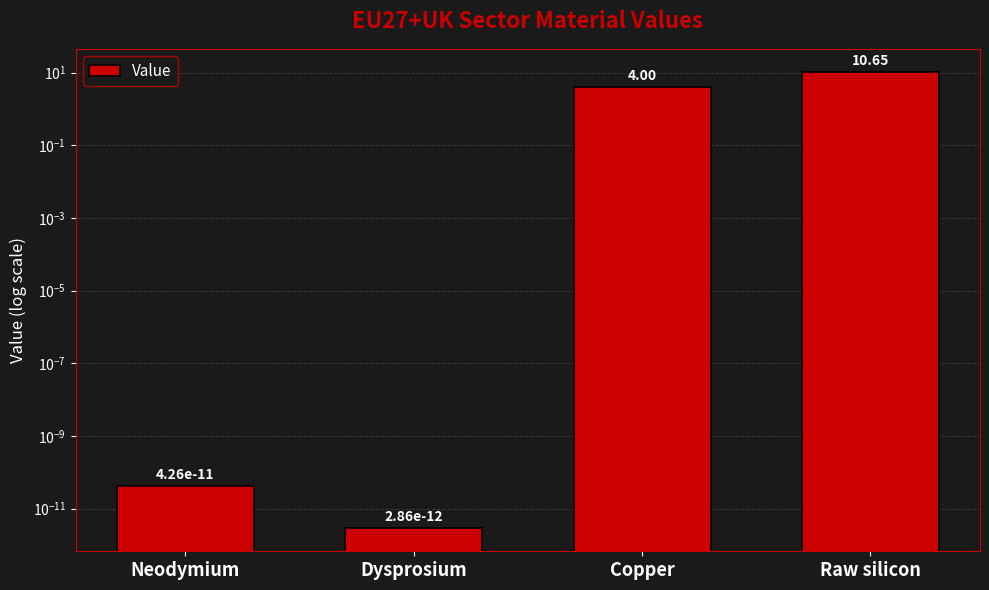

Reading left to right, transcribe all the data shown in this chart.

0.0	0.0	4.0	10.7